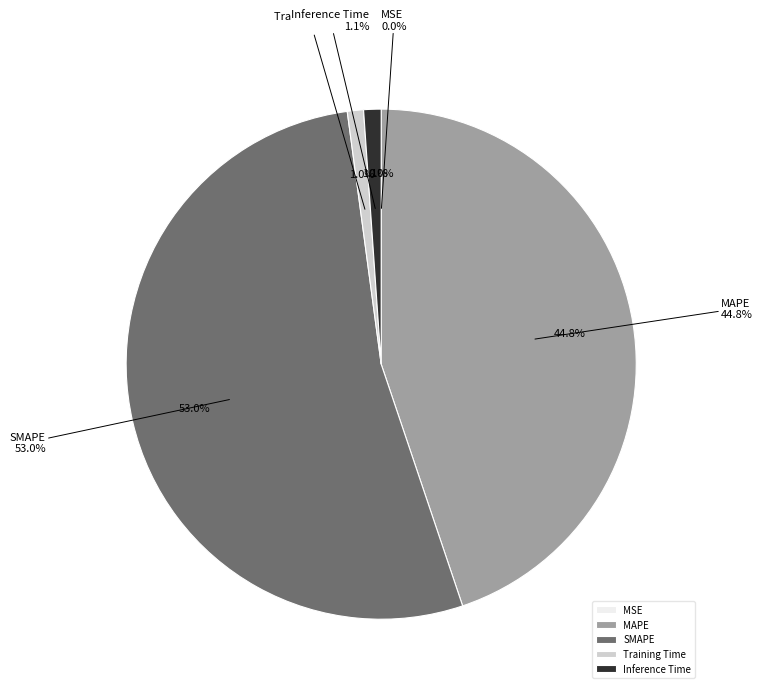

Which has a higher value, Training Time or MSE?

Training Time